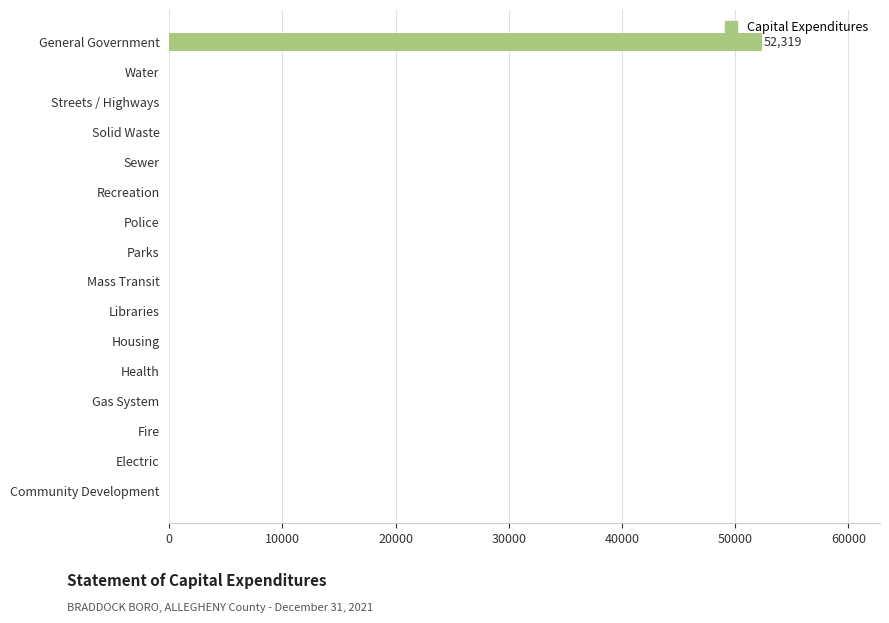

True or false: the data shows 0 at Community Development.

True